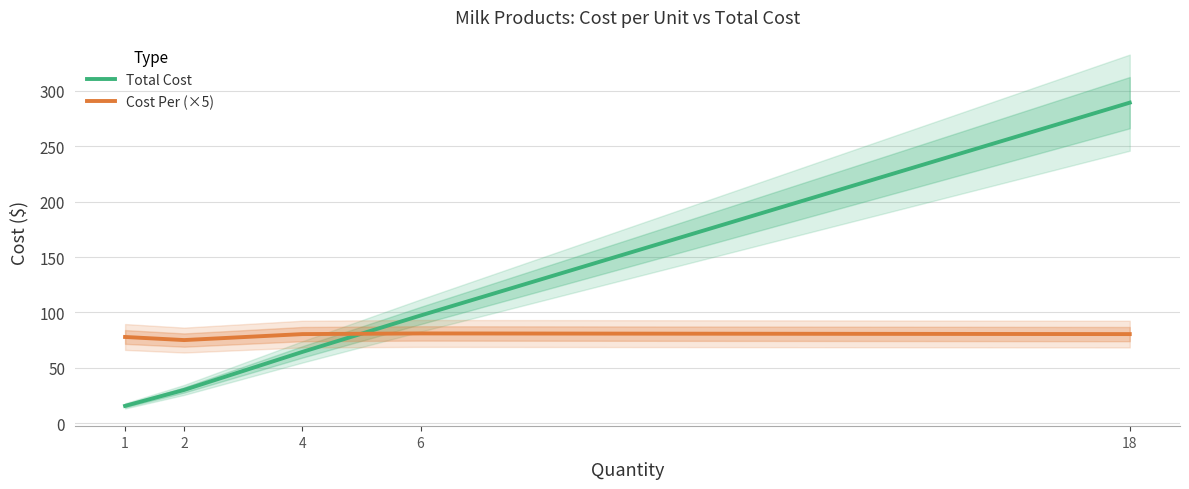

Reading right to left, list all the values displayed in this chart.

Total Cost: 18=289.4	6=97.2	4=64.3	2=30.0	1=15.6
Cost Per (×5): 18=80.4	6=81.0	4=80.4	2=75.0	1=77.8